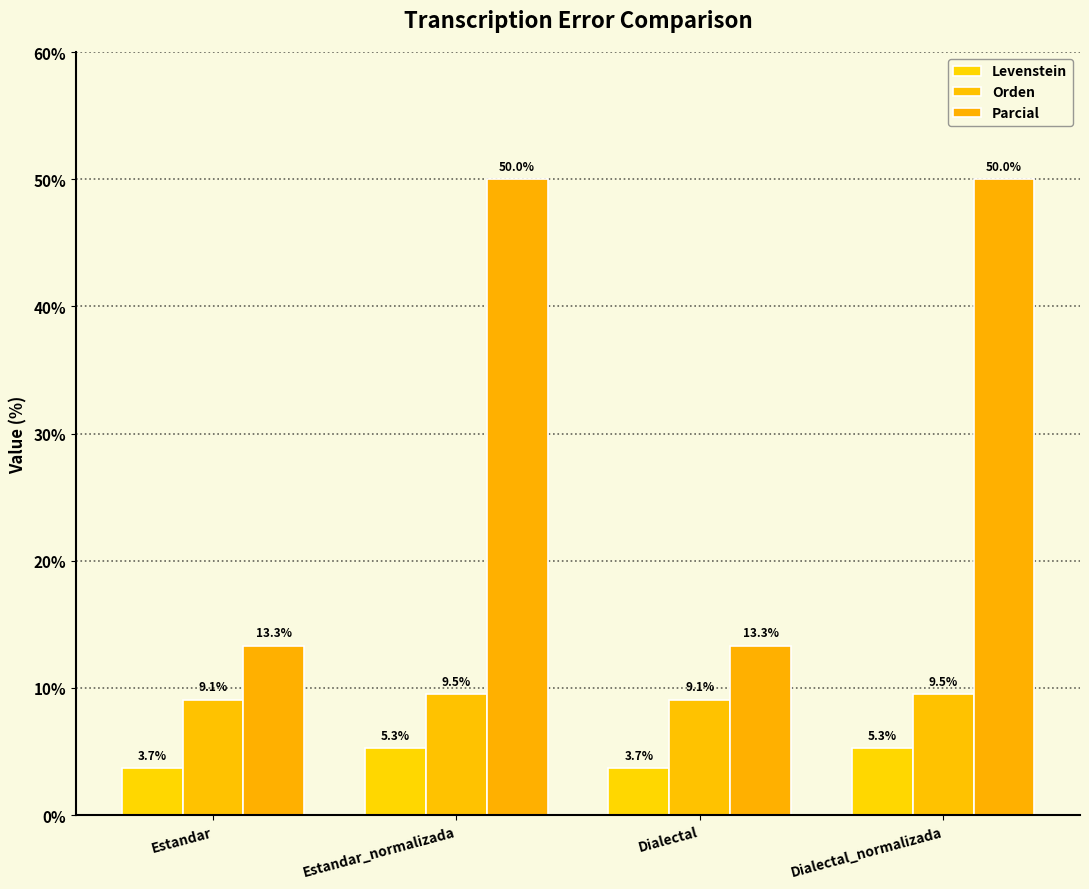

Which series has the largest range (max minus min)?

Parcial